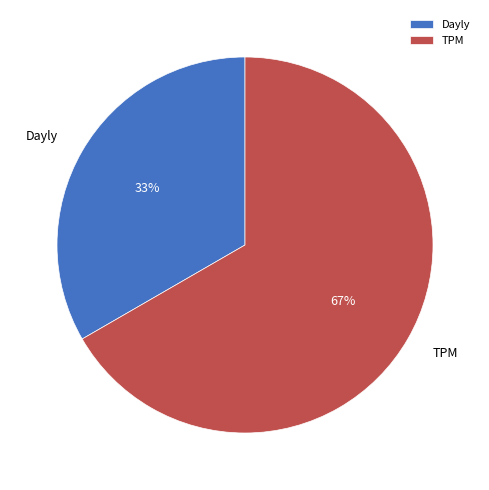

How many slices are in this pie chart?

2